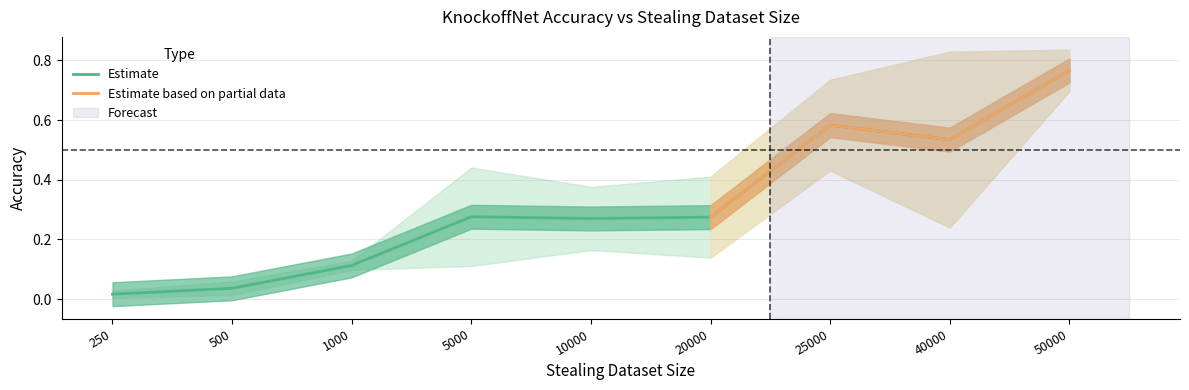

Which label corresponds to the largest value in the chart?

50000